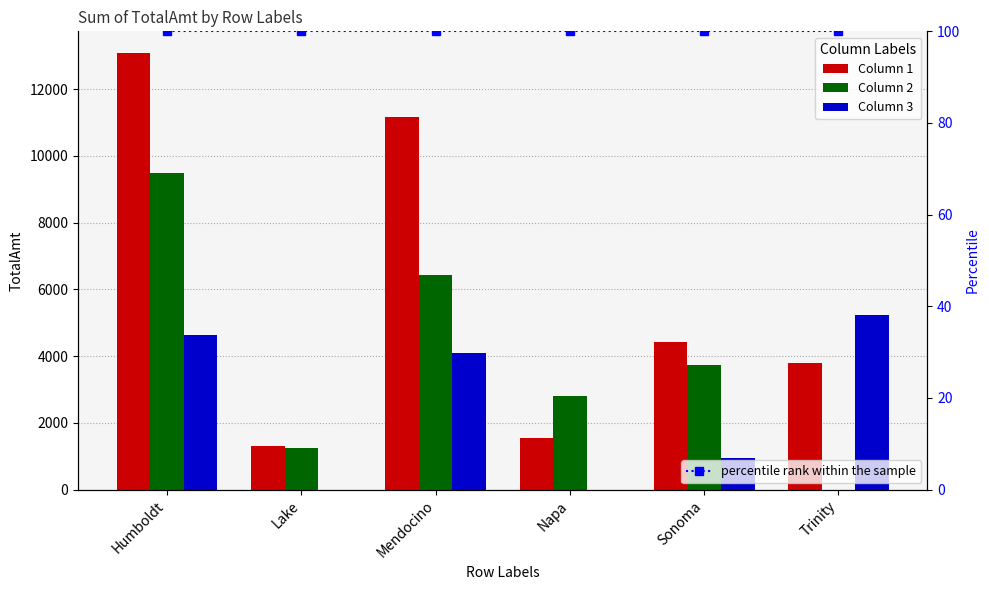

Rank the categories by 2 value from highest to lowest.

Humboldt, Mendocino, Sonoma, Napa, Lake, Trinity